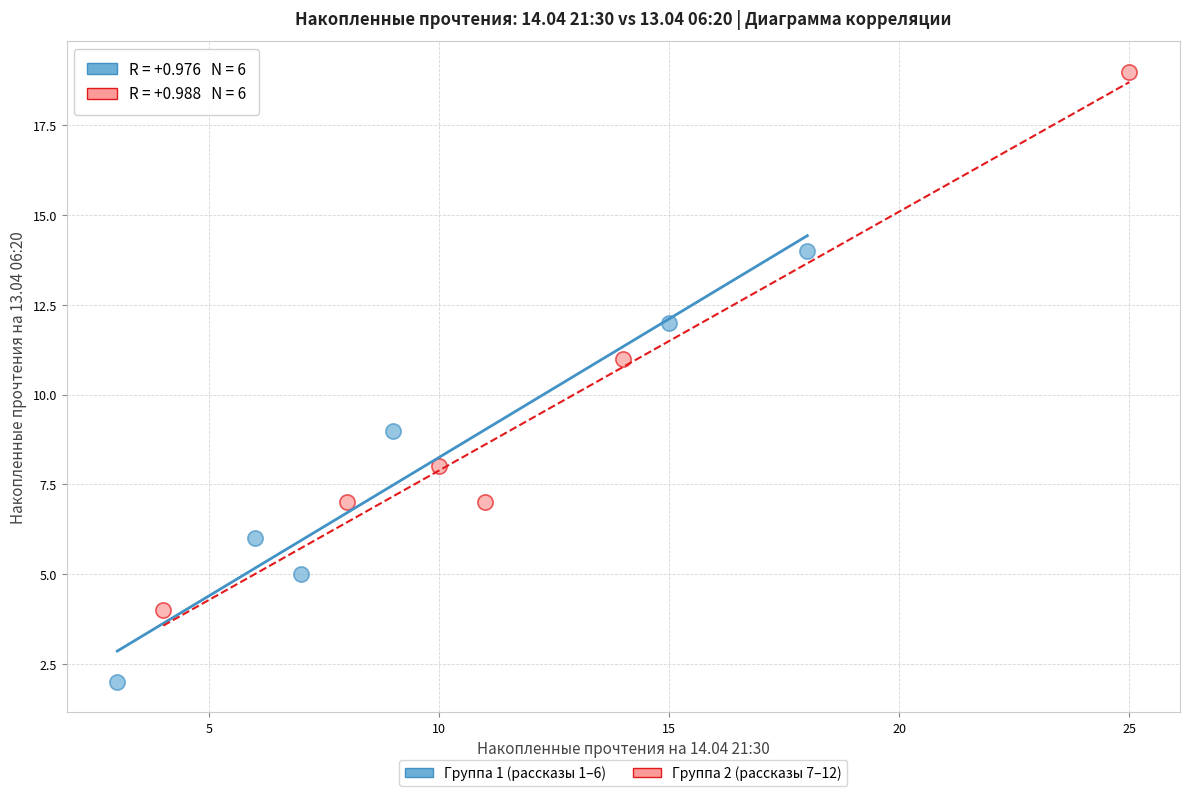

Which series contains the highest Y value?

Группа 2 (рассказы 7–12)